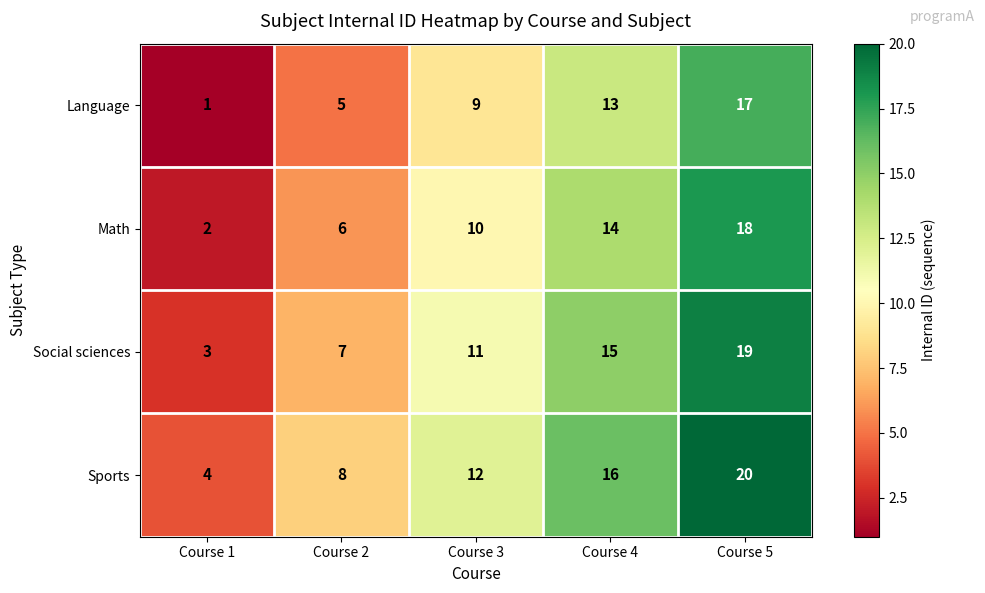

At how many categories does at least one series exceed 10?

3